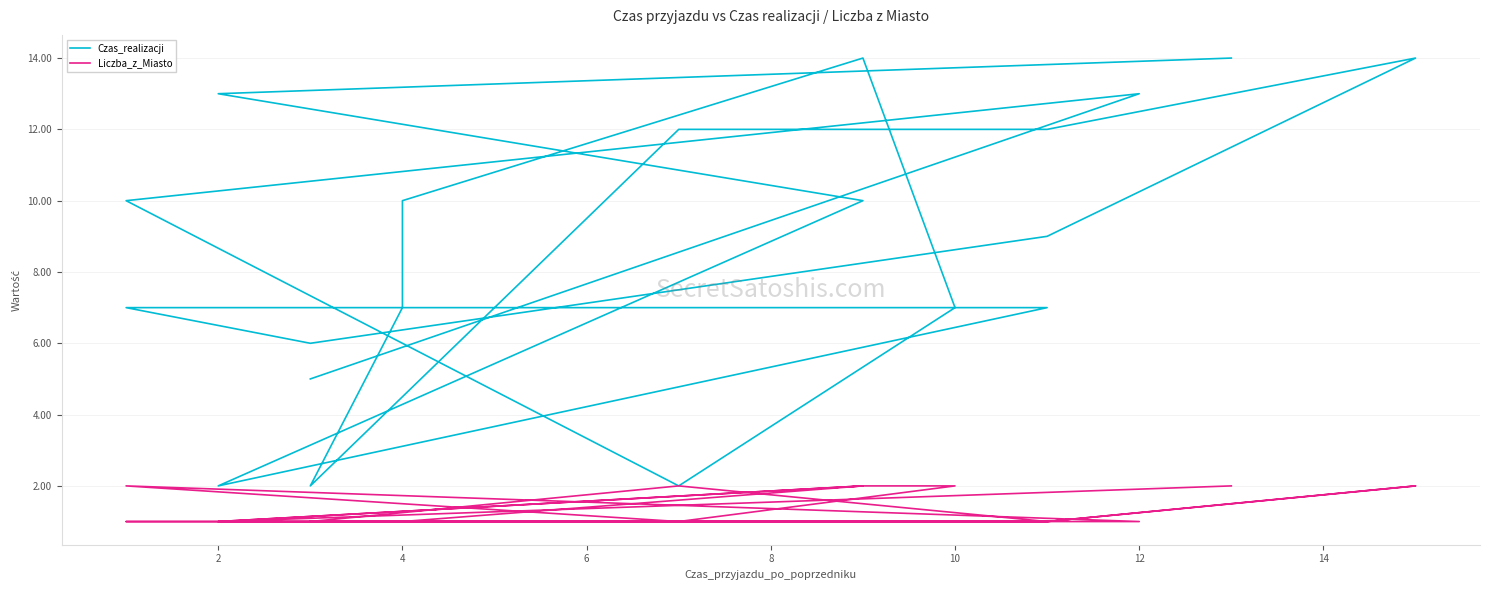

The Czas_realizacji series shows 1 at 16. True or false?

False